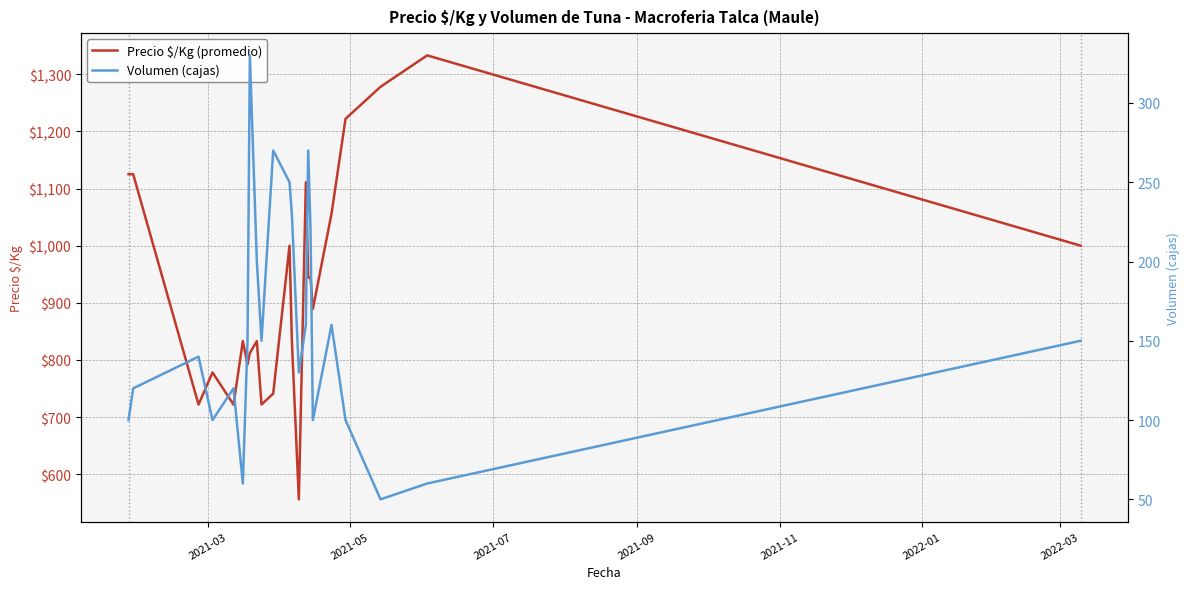

True or false: Volumen (cajas) and Precio $/Kg (promedio) cross at least once.

False